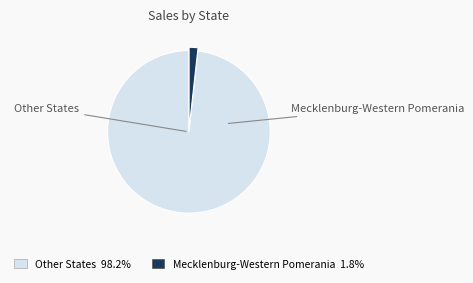

How many segments does this pie chart have?

2